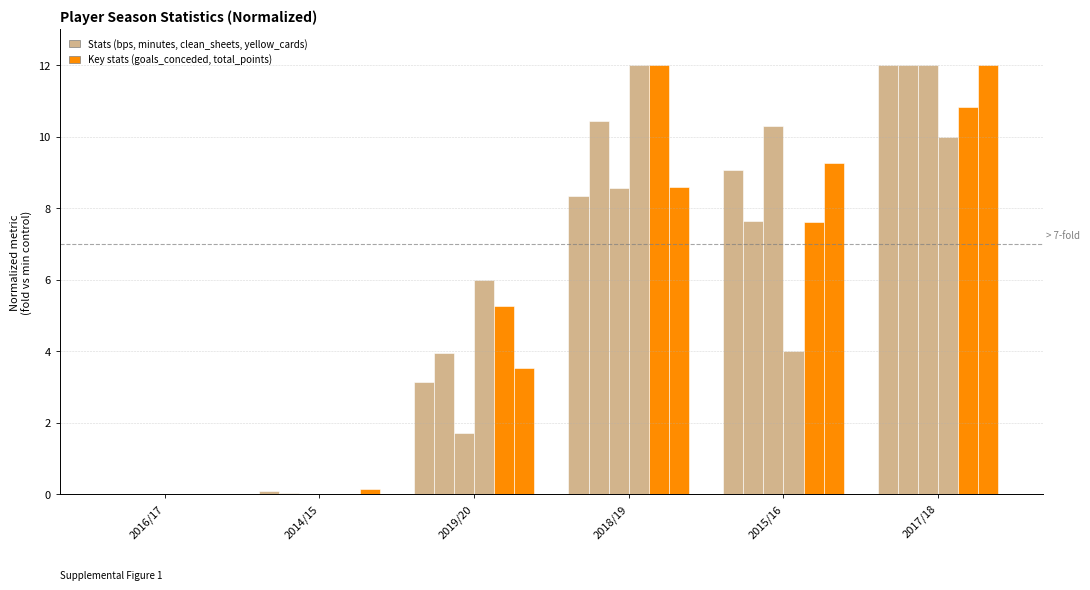

What is the label of the 3rd bar from the left?

2019/20